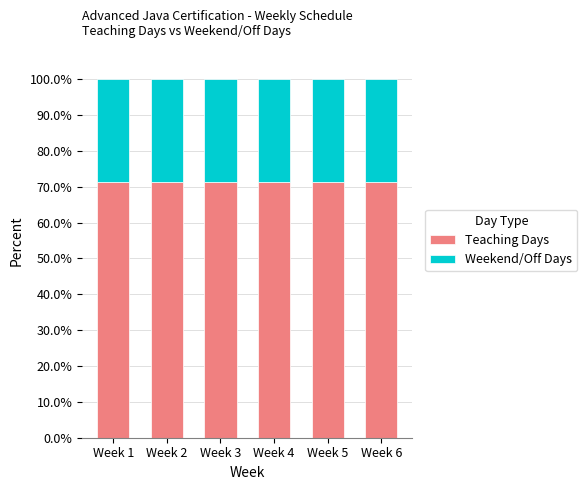

The value of Teaching Days at Week 3 is 71.4. True or false?

True